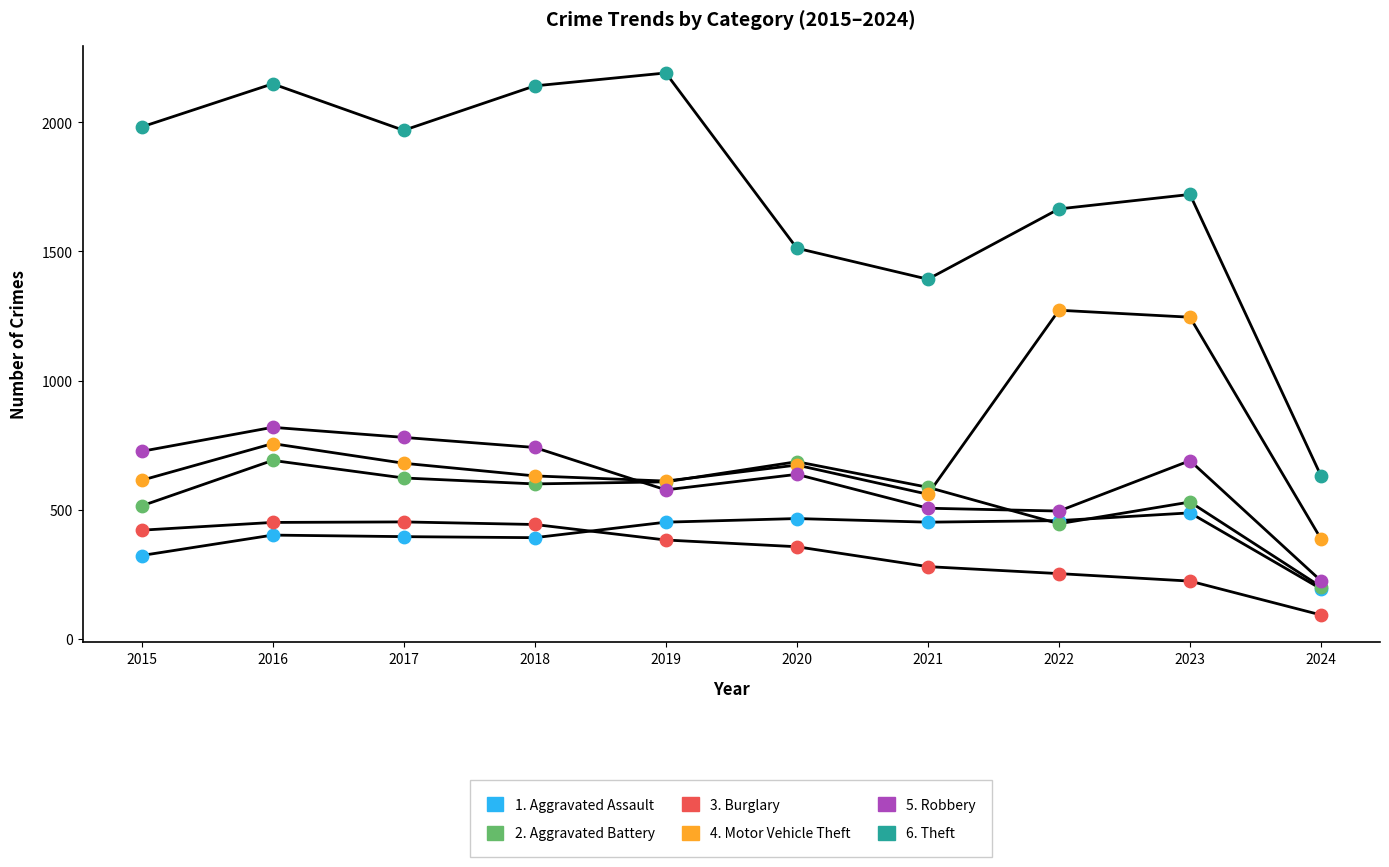

Does the chart have visible grid lines?

No